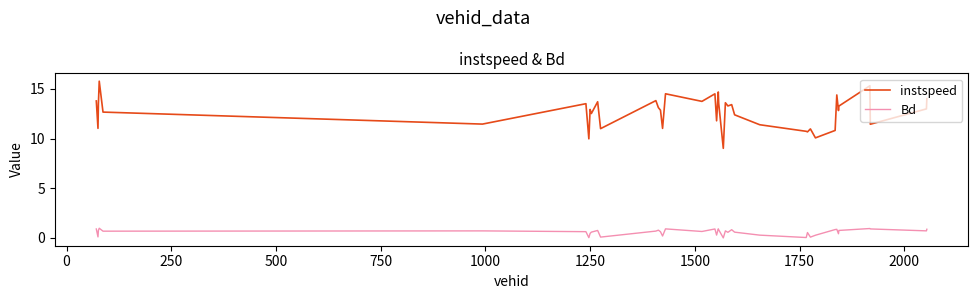

Which series has the largest total across all categories?

instspeed